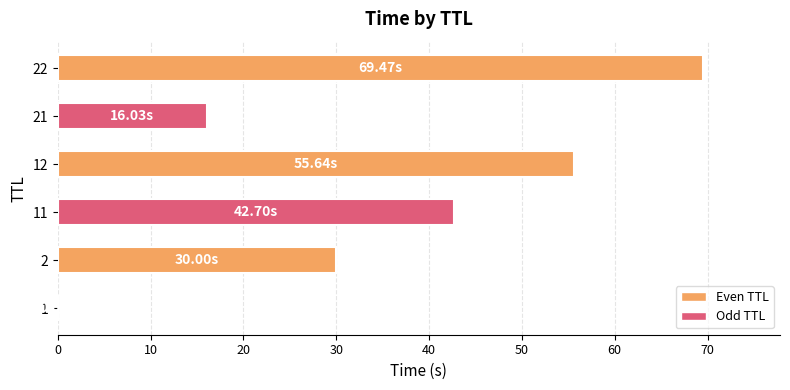

What is the sum of all values?

213.8